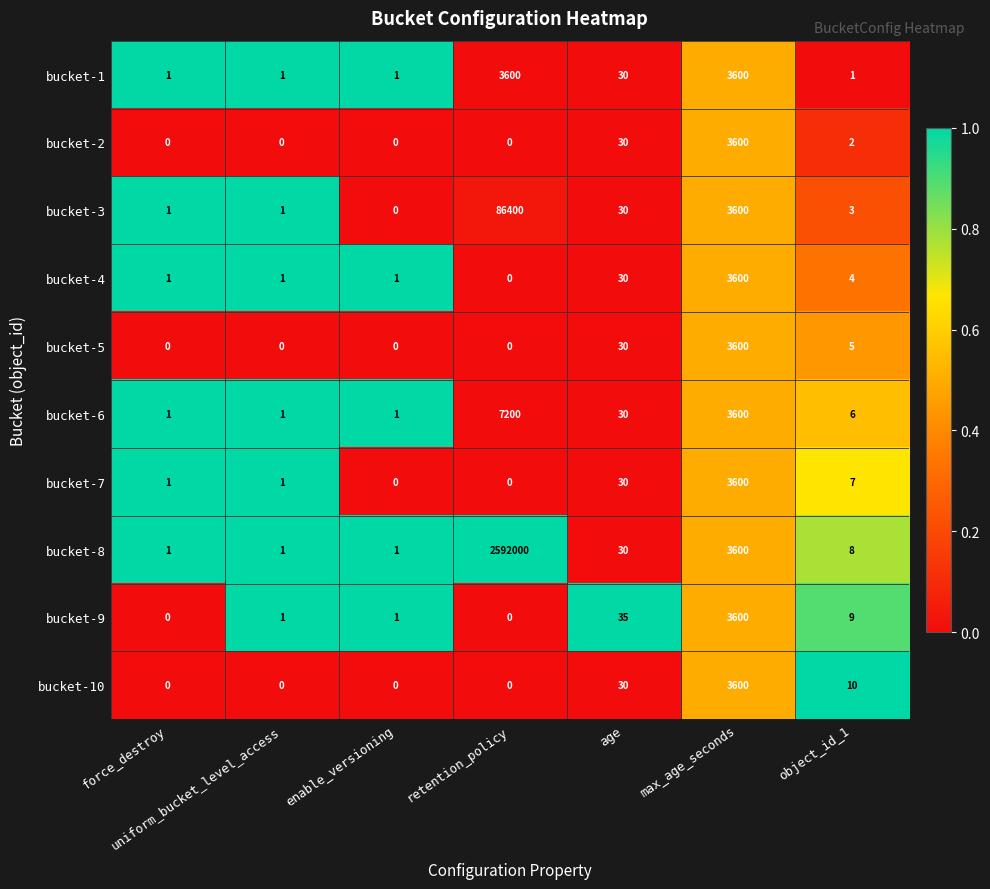

Which series has the widest spread of values?

bucket-8